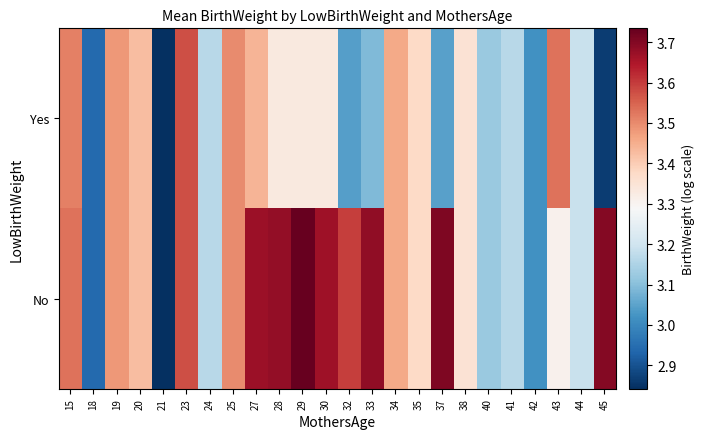

Rank the series by their maximum value, from highest to lowest.

No, Yes